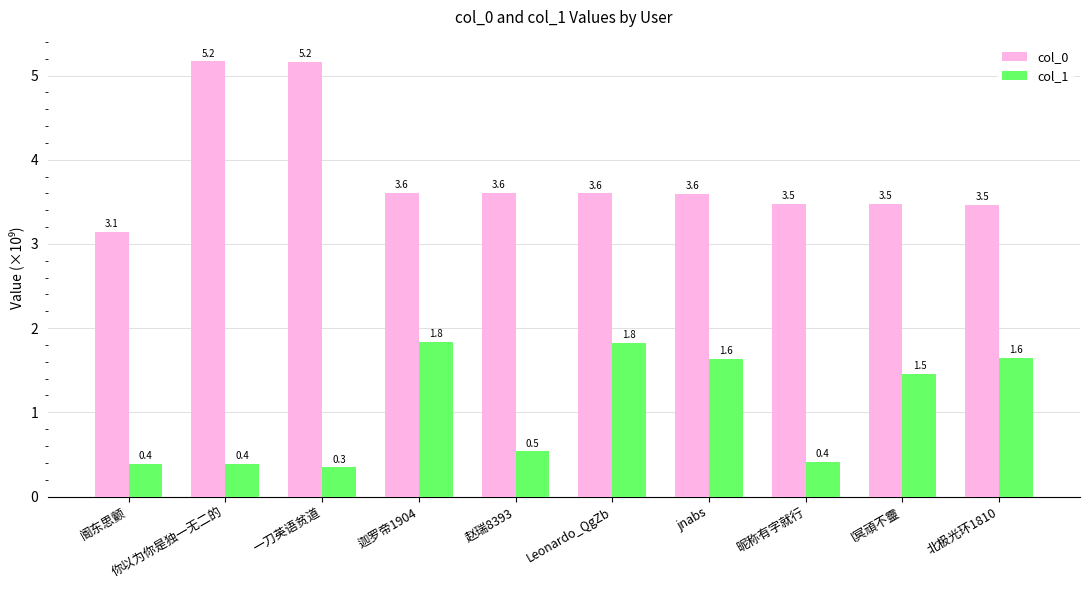

Which label corresponds to the smallest value in the chart?

一刀英语贫道